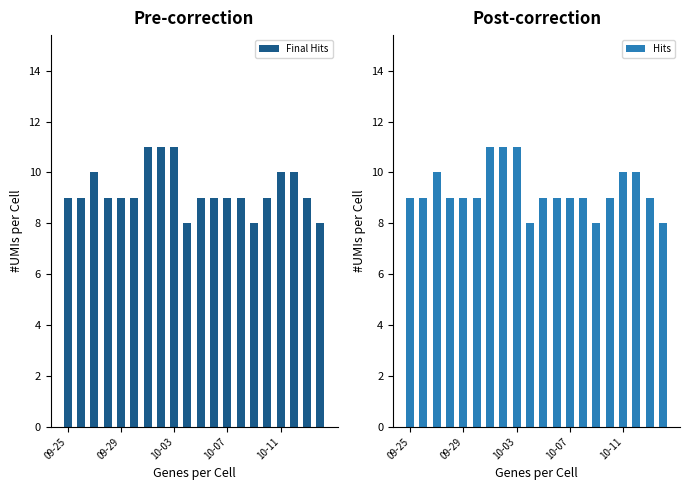

What is the difference between the maximum and minimum values in the Final Hits series?

3